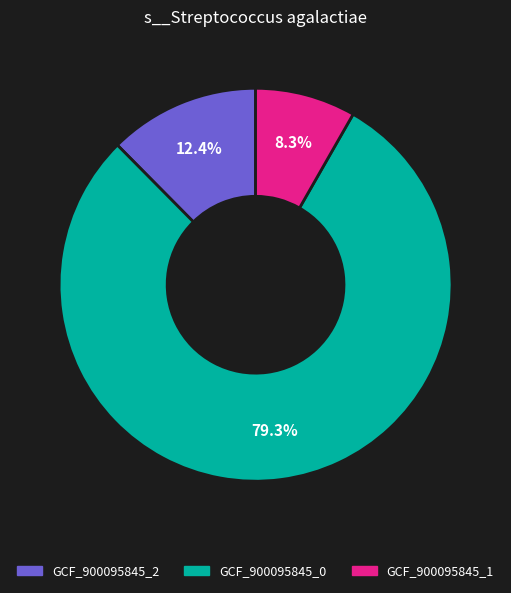

Is there any slice that represents more than half of the pie?

Yes